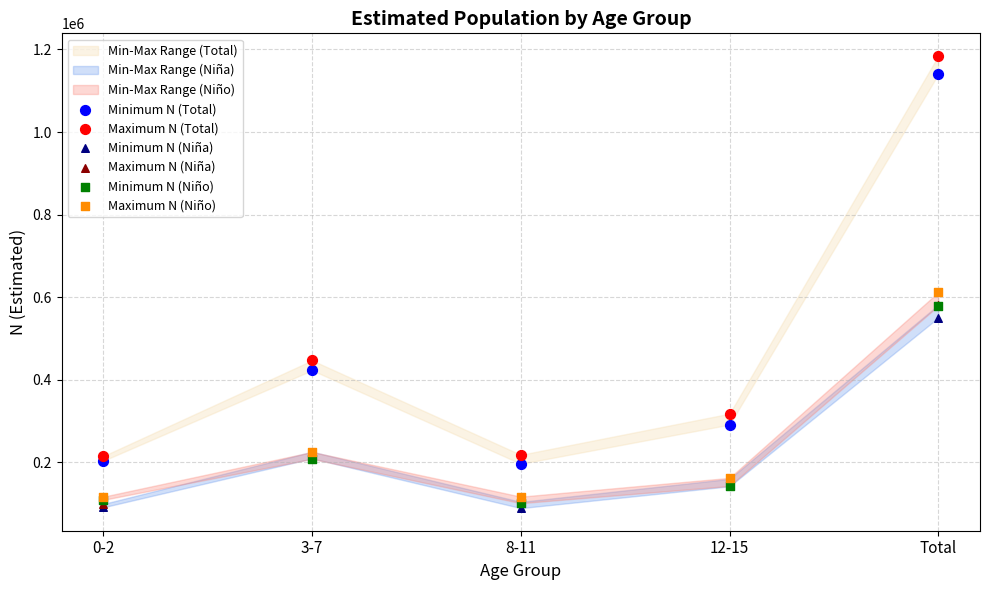

Which series reaches the maximum Y coordinate?

Maximum N (Total)